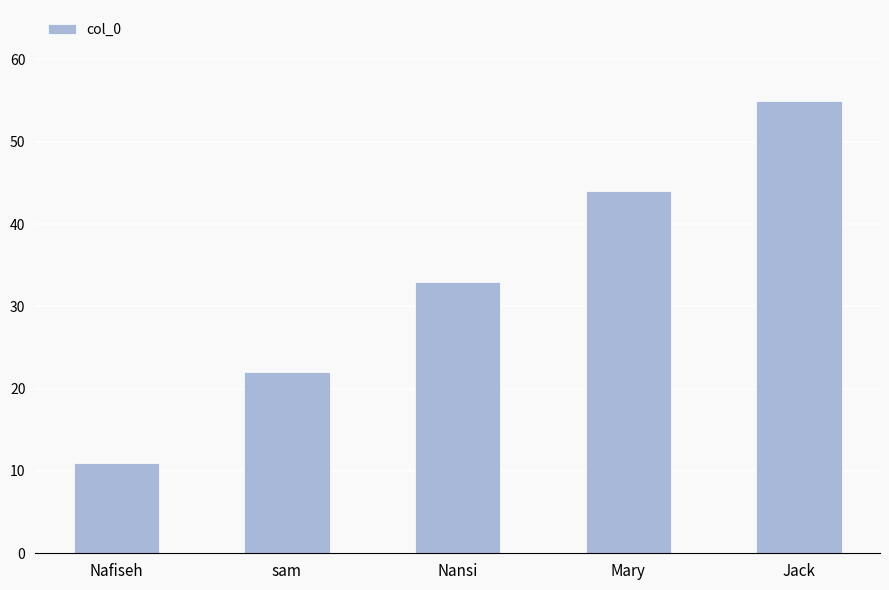

What is the difference between the values at Nafiseh and sam?

11